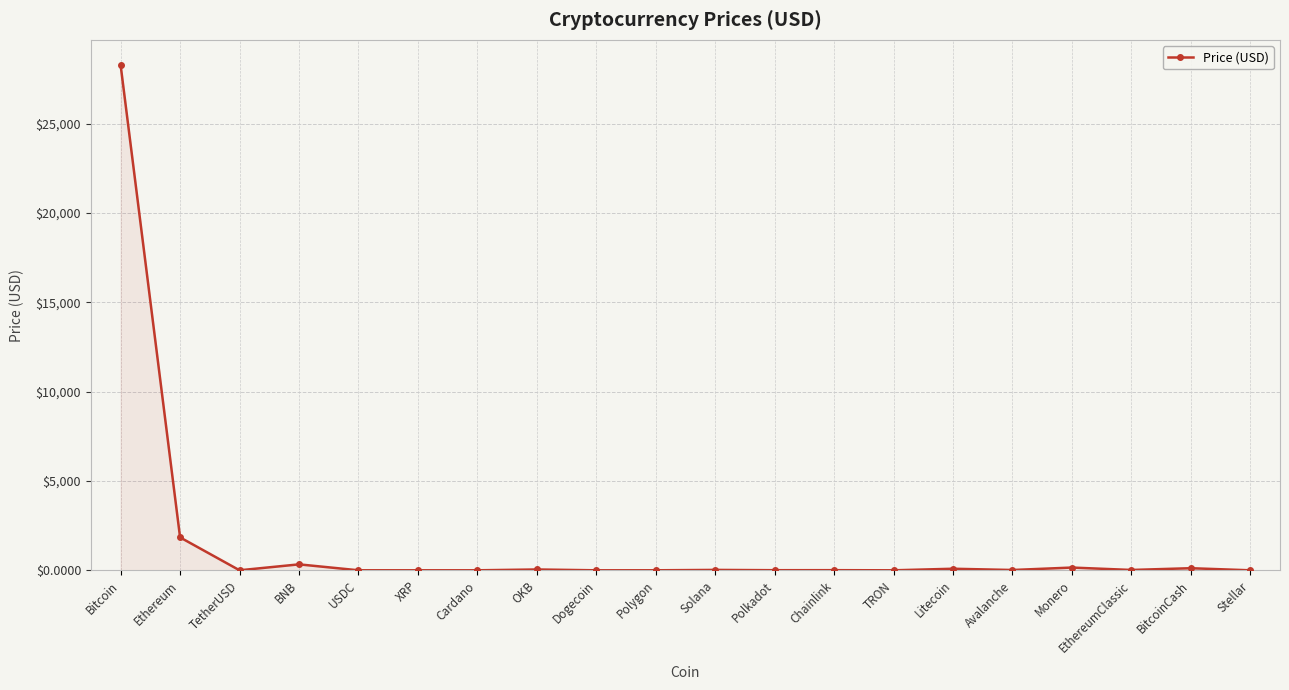

What is the approximate value at OKB?

46.2